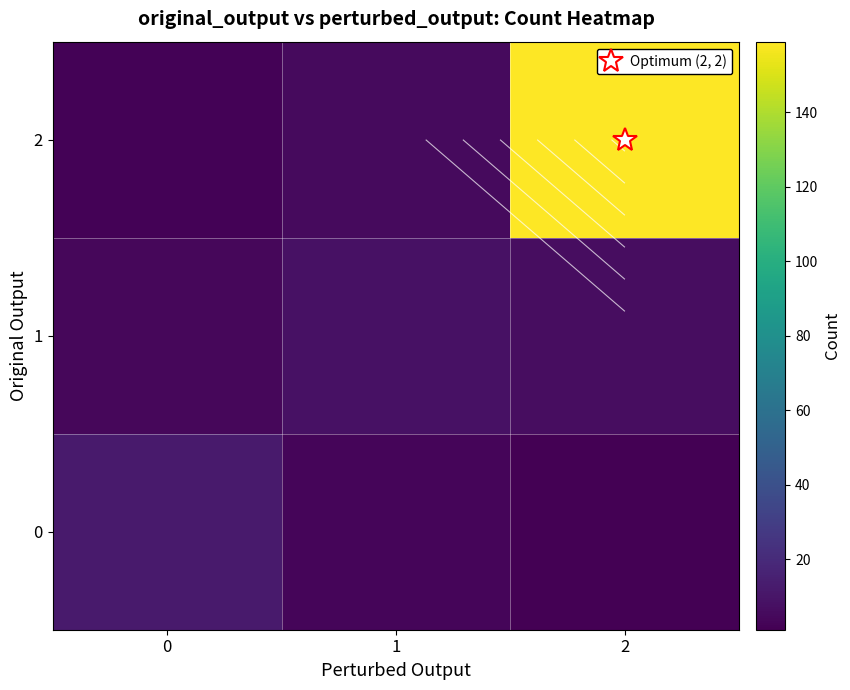

At how many categories does at least one series exceed 97?

1